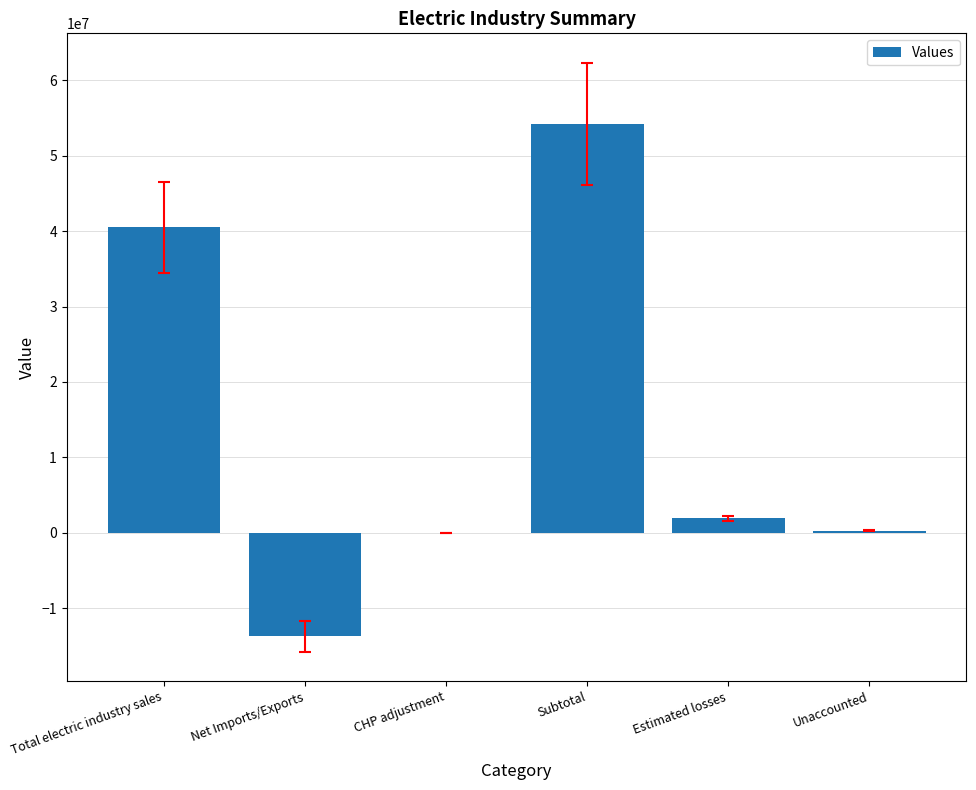

How many categories are shown in the chart?

6